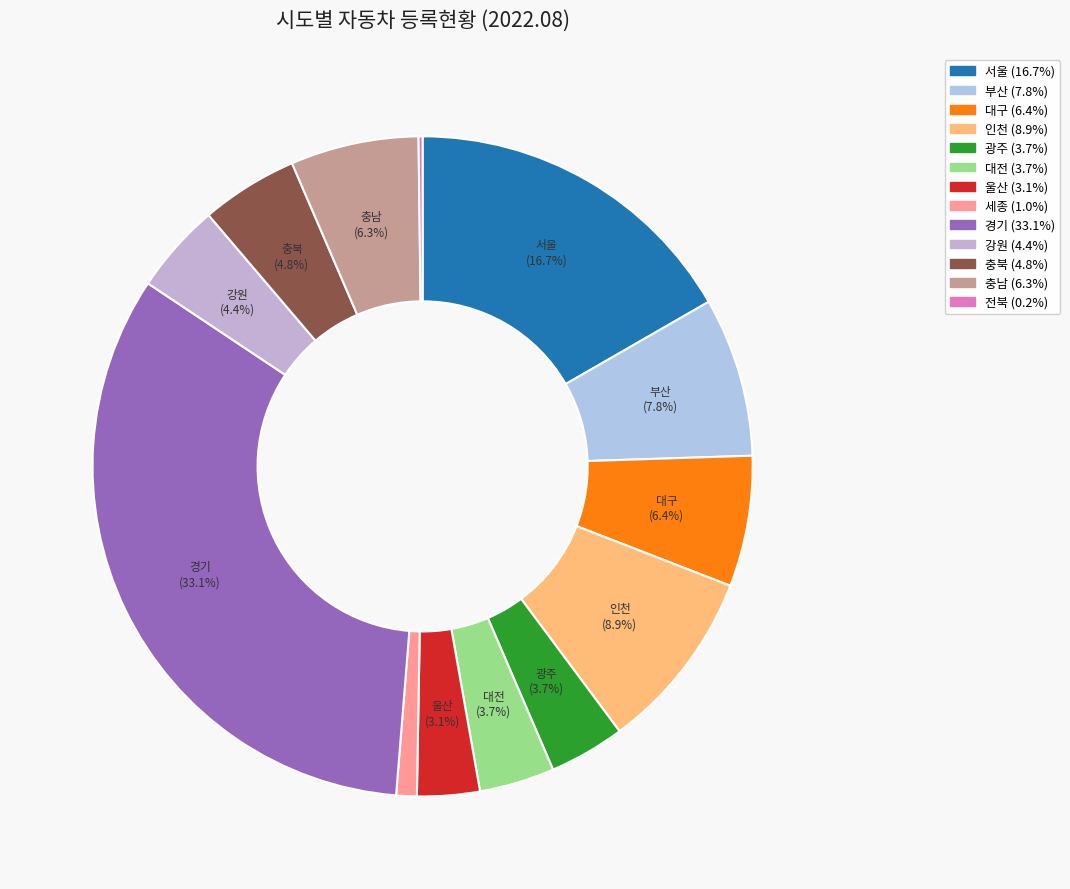

What percentage is the 인천 slice, to the nearest percent?

9%